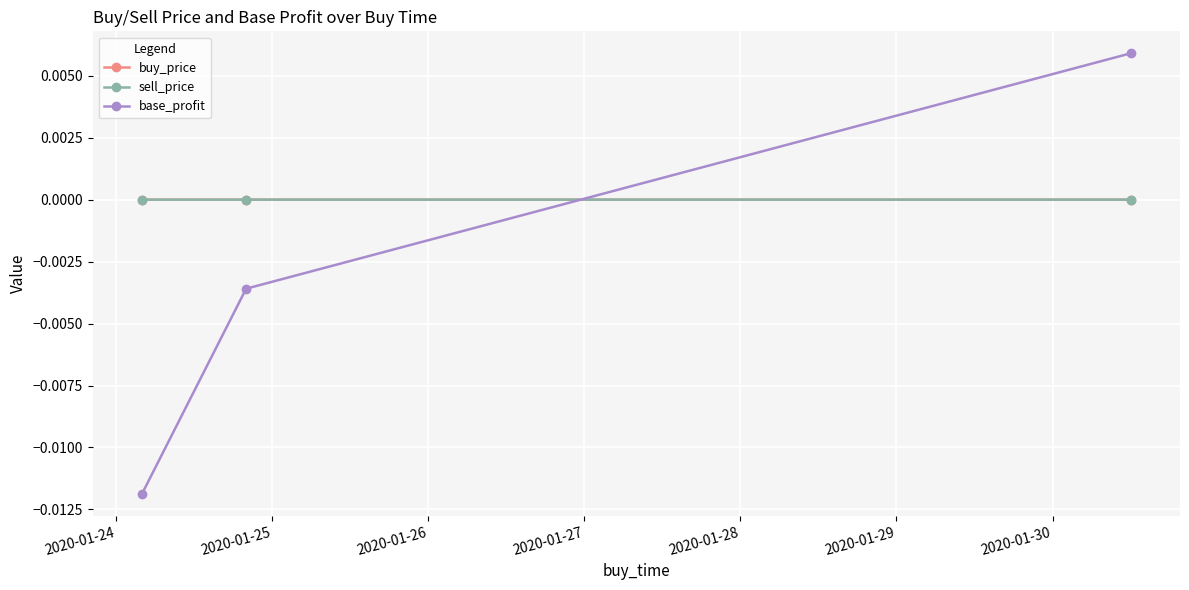

How many negative values does the base_profit series have?

2